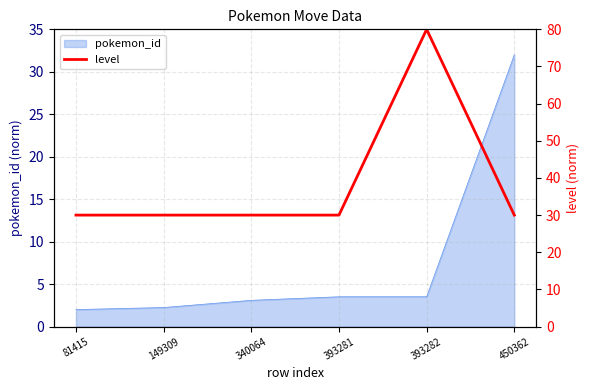

Reading left to right, what are all the values shown in this chart?

30	30	30	30	80	30